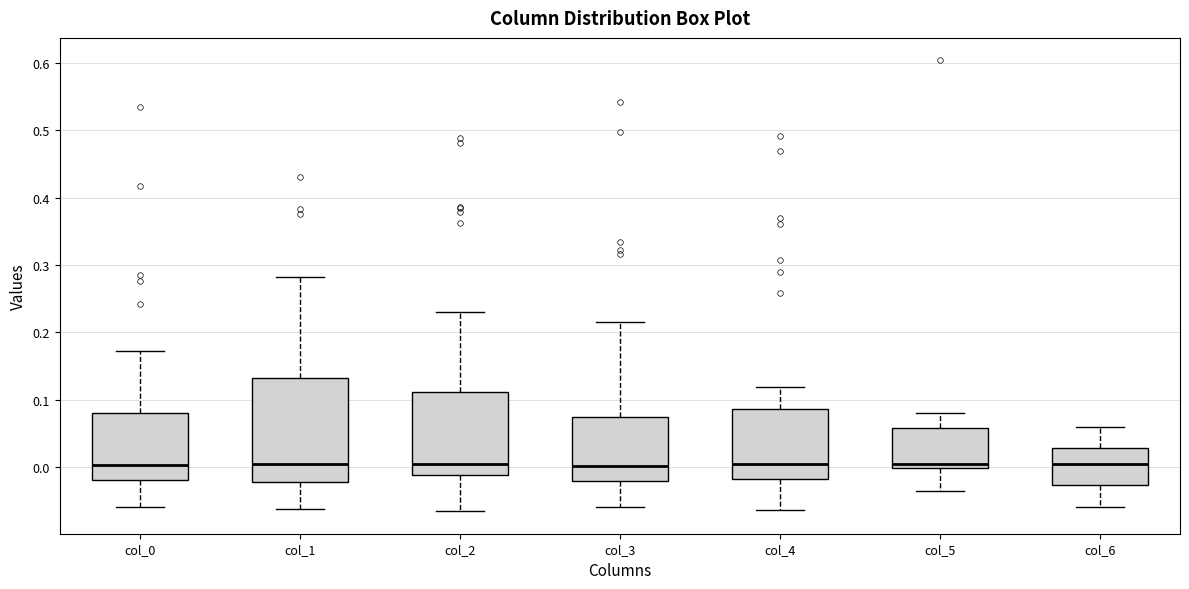

Reading left to right, transcribe this box plot: for each box, give where its median line is, the range the box spans, and where its two whiskers end, as read against the y-axis. The values are not printed on the chart, so give them approximately, as read against the axis.

col_0: median 0.00, box -0.02 to 0.08, whiskers -0.06 to 0.17
col_1: median 0.00, box -0.02 to 0.13, whiskers -0.06 to 0.28
col_2: median 0.00, box -0.01 to 0.11, whiskers -0.07 to 0.23
col_3: median 0.00, box -0.02 to 0.07, whiskers -0.06 to 0.22
col_4: median 0.00, box -0.02 to 0.09, whiskers -0.06 to 0.12
col_5: median 0.00 (just above the box's lower edge), box 0.00 to 0.06, whiskers -0.04 to 0.08
col_6: median 0.00, box -0.03 to 0.03, whiskers -0.06 to 0.06